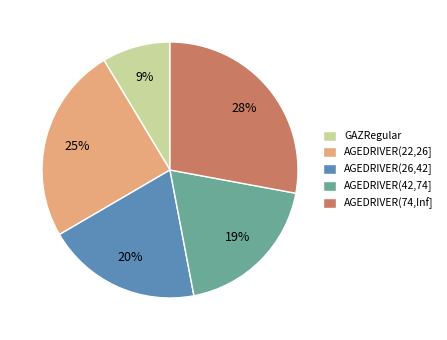

Is there any slice that represents more than half of the pie?

No